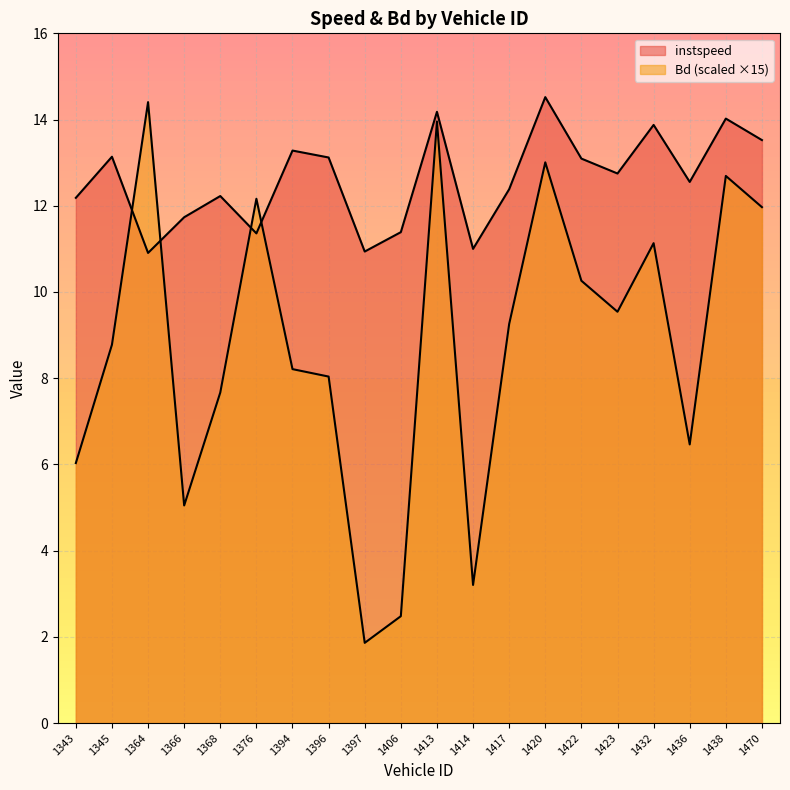

Which category has the highest value in the Bd series?

1364